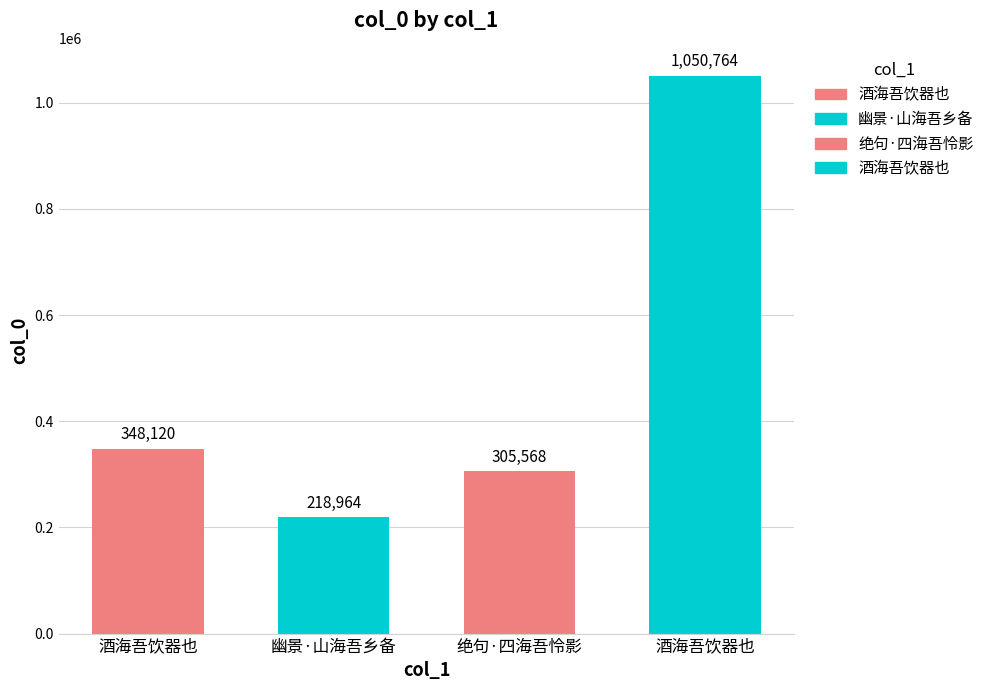

At which category does the chart reach its peak across all series?

酒海吾饮器也